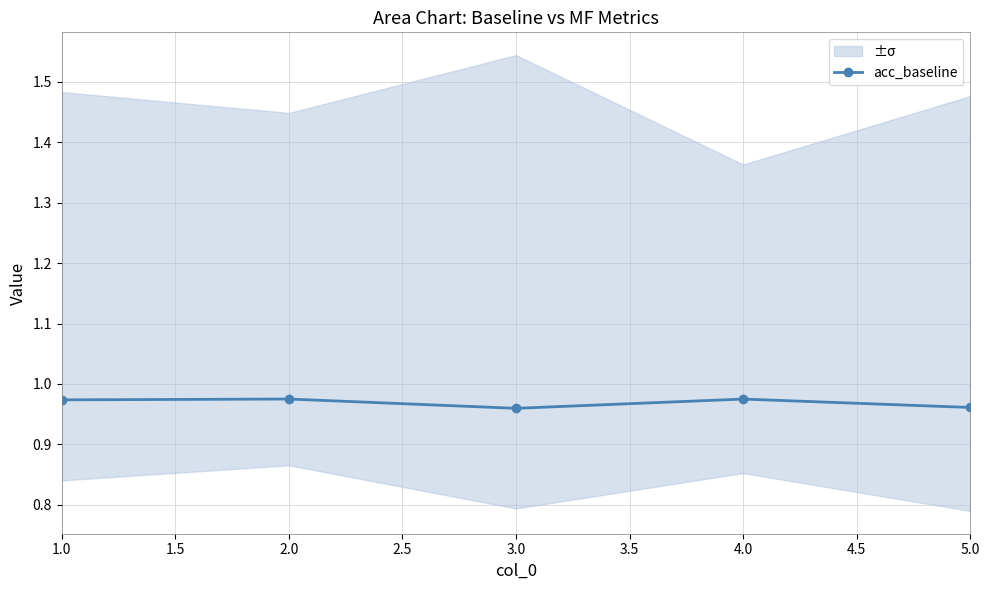

How many points are lower than both their immediate neighbors (excluding endpoints)?

1